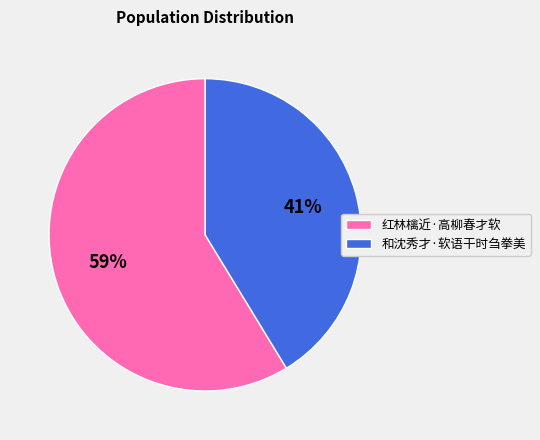

Count the number of slices in the pie.

2